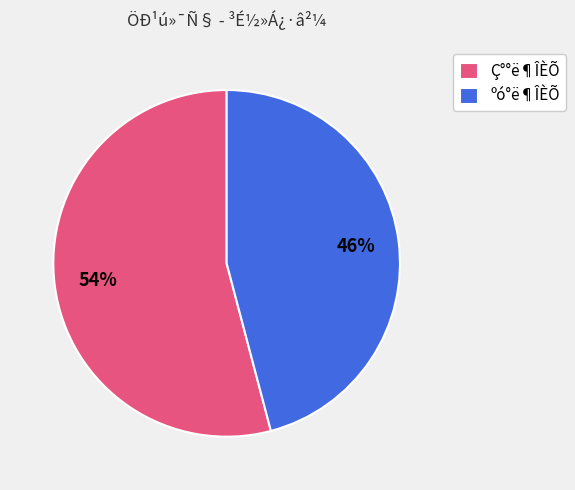

Count the number of slices in the pie.

2